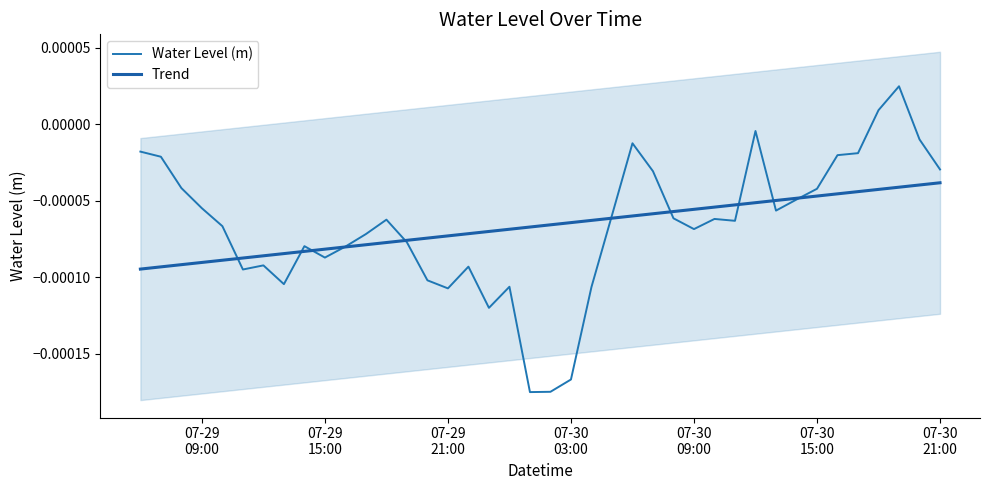

Which series has the largest range (max minus min)?

Water Level (m)